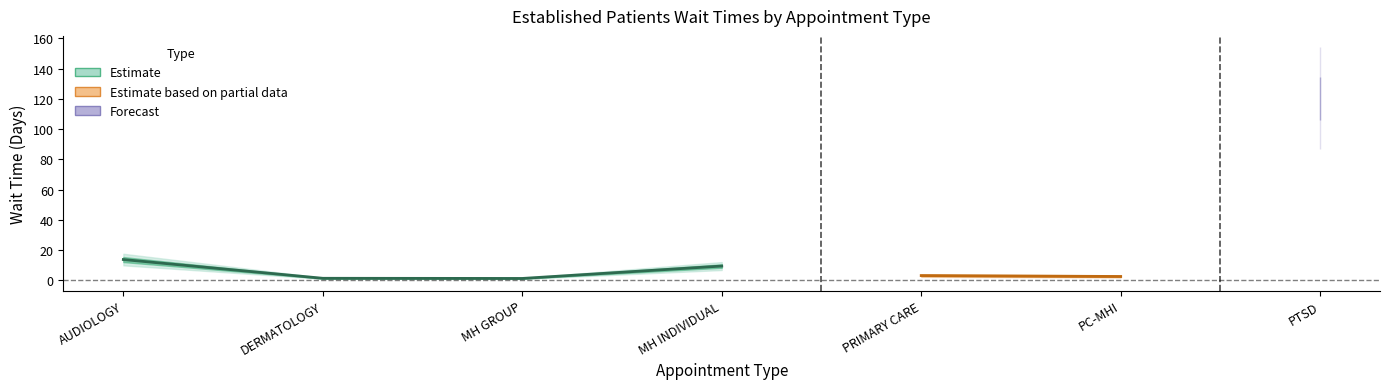

What is the difference between the values at MENTAL HEALTH GROUP and DERMATOLOGY?

0.1